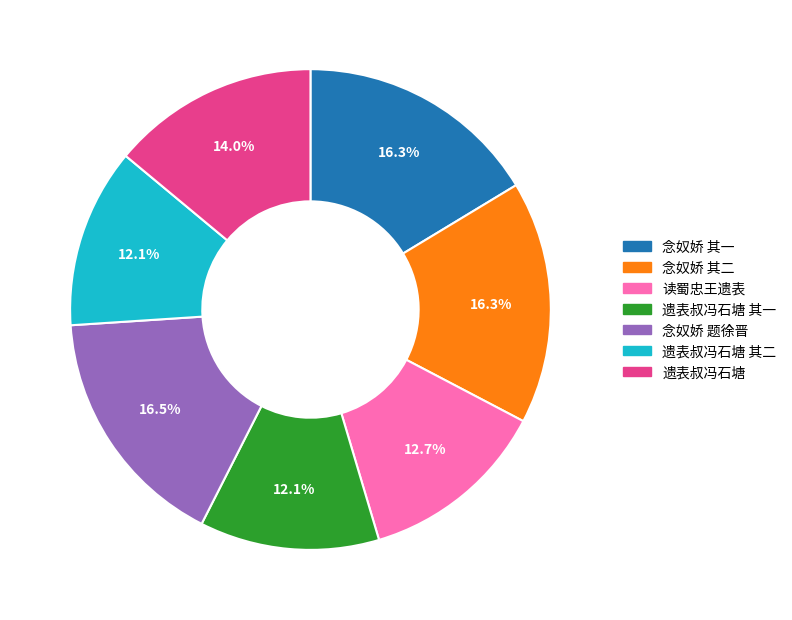

How many segments does this pie chart have?

7